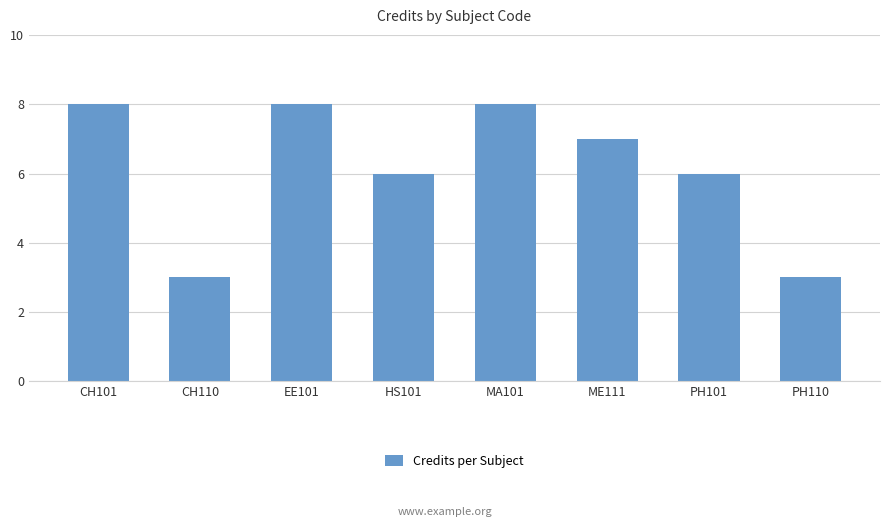

How many data points are less than 7?

4